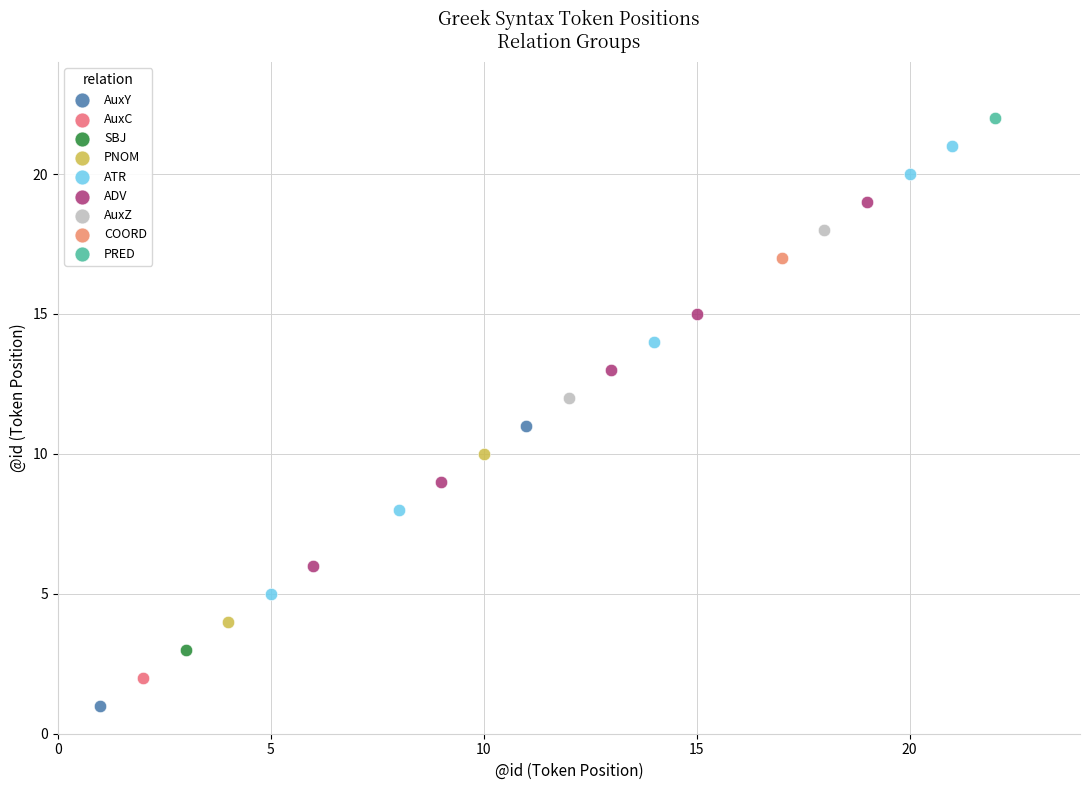

Which series reaches the minimum Y coordinate?

AuxY